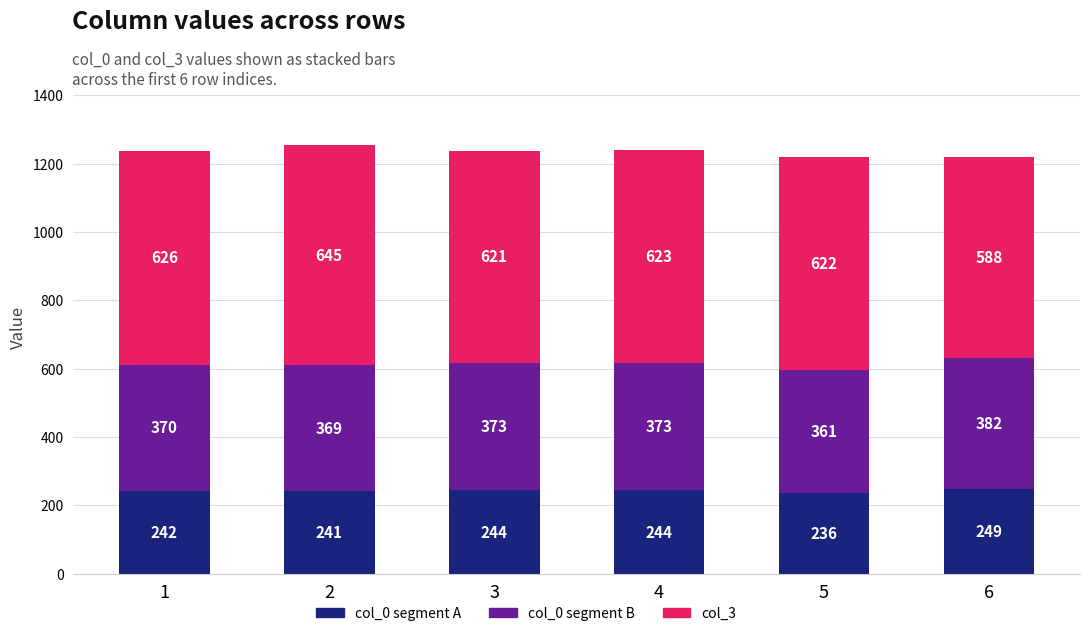

How many bars are there in total?

6